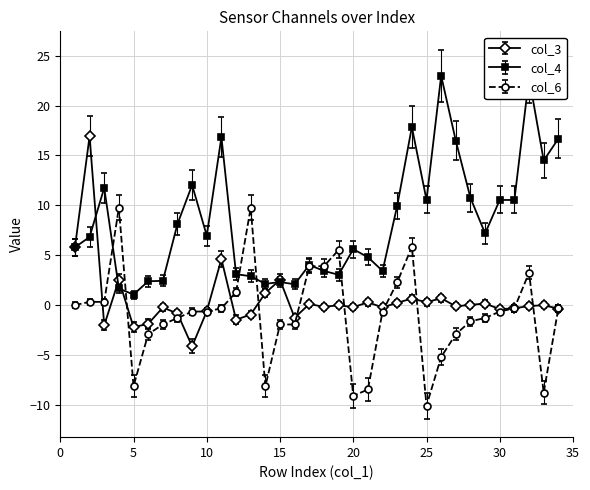

After their last crossing, which series has the higher values: col_4 or col_3?

col_4